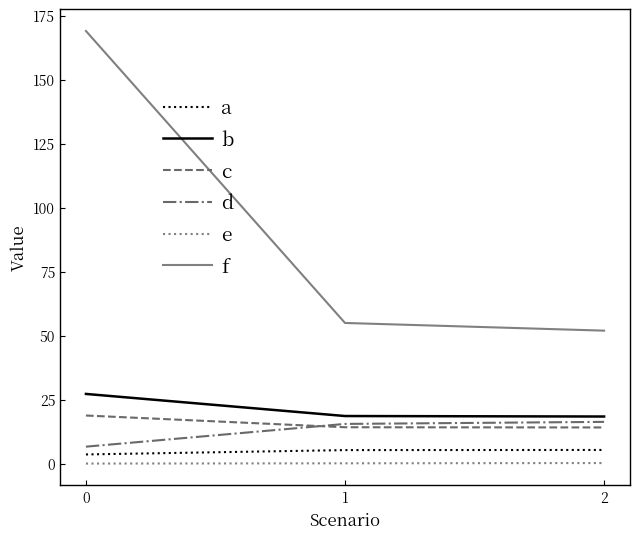

Reading right to left, list all the values displayed in this chart.

Capacidade operacional [ha/h]: 2=5.4	1=5.4	0=3.7
Tempo de missao [h]: 2=18.5	1=18.7	0=27.3
Tempo util [h]: 2=14.2	1=14.3	0=18.9
Tempo por voo [min]: 2=16.4	1=15.6	0=6.7
Autonomia Projetada [h]: 2=0.3	1=0.2	0=0.1
N° Voos: 2=52.0	1=55.0	0=169.0